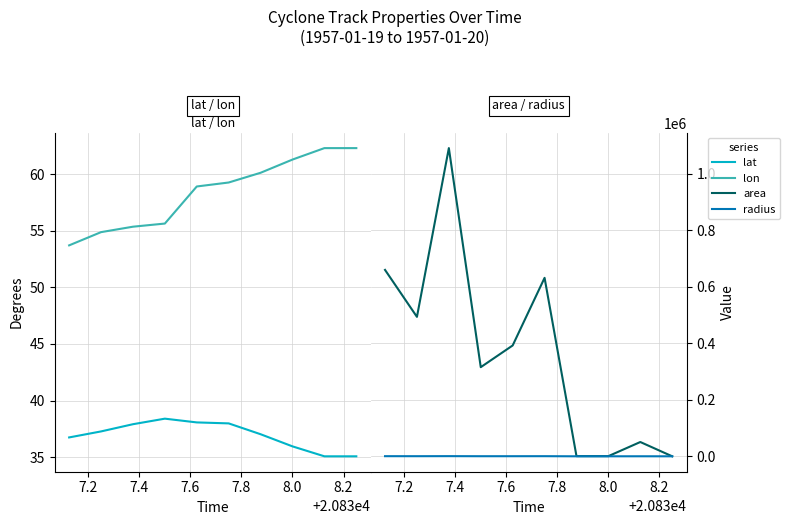

What is the sum of the lon values at 7.0 and 8.4?

115.0